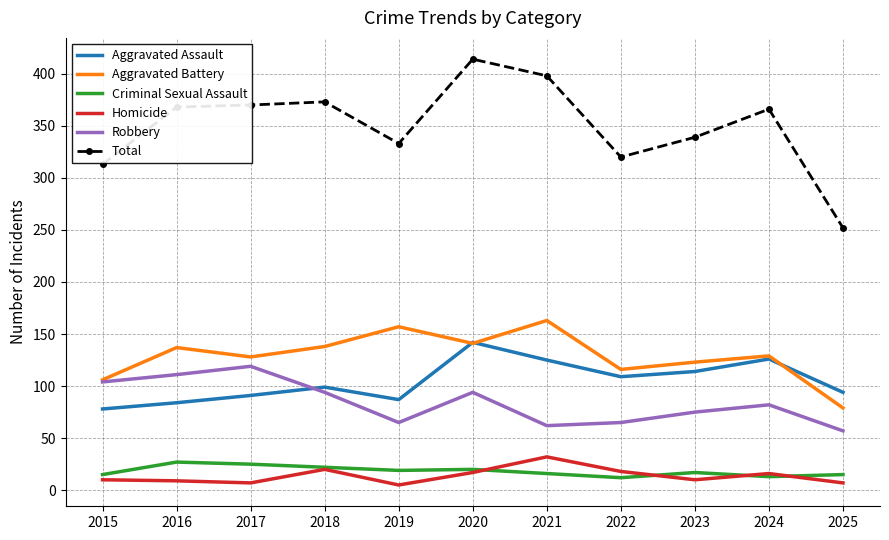

What is the total value across all series at 2016?

736